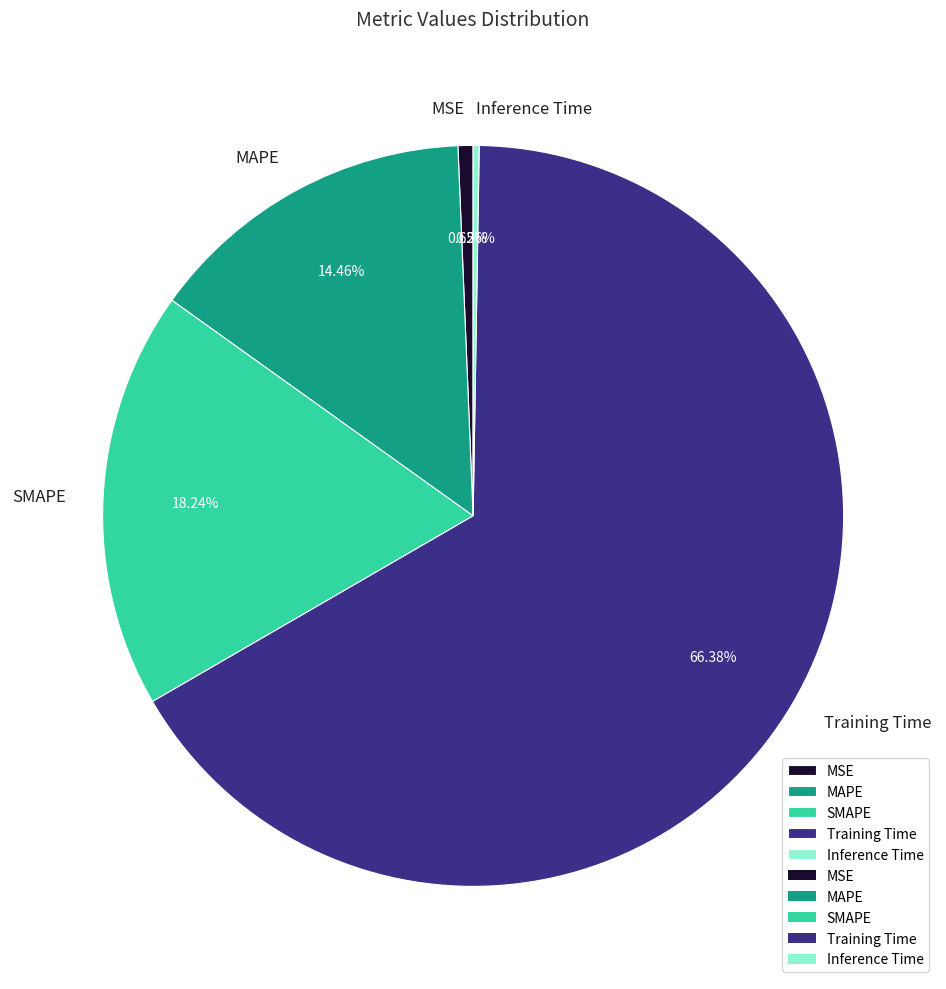

Which category accounts for the majority?

Training Time